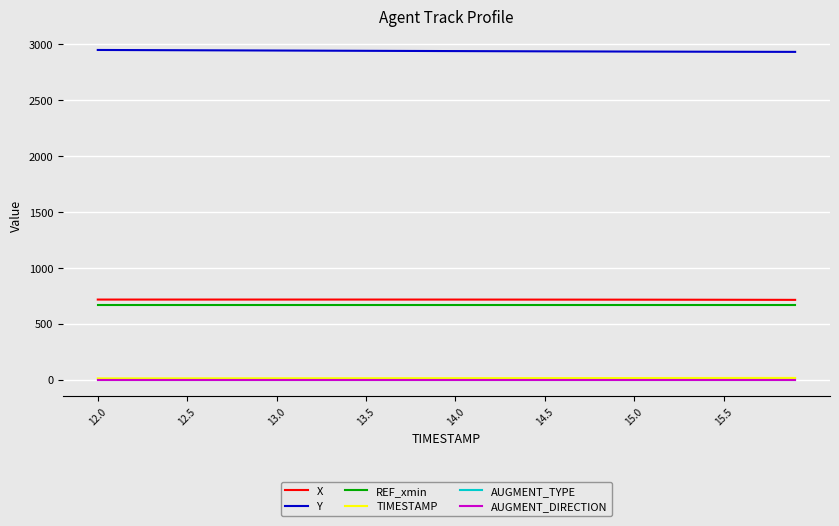

Reading left to right, what are all the values shown in this chart?

X: 717.2	717.2	717.2	717.2	717.2	717.3	717.3	717.3	717.3	717.3	717.3	717.3	717.3	717.3	717.3	717.3	717.3	717.2	717.2	717.2	717.2	717.1	717.1	717.0	716.9	716.8	716.7	716.6	716.5	716.4	716.3	716.2	716.0	715.8	715.7	715.5	715.2	715.0	714.8	714.5
Y: 2950.6	2950.1	2949.6	2949.1	2948.6	2948.1	2947.6	2947.1	2946.6	2946.1	2945.6	2945.1	2944.6	2944.1	2943.6	2943.1	2942.6	2942.1	2941.6	2941.1	2940.6	2940.2	2939.7	2939.2	2938.8	2938.3	2937.9	2937.5	2937.1	2936.7	2936.3	2936.0	2935.6	2935.3	2934.9	2934.6	2934.3	2934.1	2933.8	2933.5
REF_xmin: 664.3	664.3	664.3	664.3	664.3	664.3	664.3	664.3	664.3	664.3	664.3	664.3	664.3	664.3	664.3	664.3	664.3	664.3	664.3	664.3	664.3	664.3	664.3	664.3	664.3	664.3	664.3	664.3	664.3	664.3	664.3	664.3	664.3	664.3	664.3	664.3	664.3	664.3	664.3	664.3
TIMESTAMP: 12.0	12.1	12.2	12.3	12.4	12.5	12.6	12.7	12.8	12.9	13.0	13.1	13.2	13.3	13.4	13.5	13.6	13.7	13.8	13.9	14.0	14.1	14.2	14.3	14.4	14.5	14.6	14.7	14.8	14.9	15.0	15.1	15.2	15.3	15.4	15.5	15.6	15.7	15.8	15.9
AUGMENT_TYPE: 0.0	0.0	0.0	0.0	0.0	0.0	0.0	0.0	0.0	0.0	0.0	0.0	0.0	0.0	0.0	0.0	0.0	0.0	0.0	0.0	0.0	0.0	0.0	0.0	0.0	0.0	0.0	0.0	0.0	0.0	0.0	0.0	0.0	0.0	0.0	0.0	0.0	0.0	0.0	0.0
AUGMENT_DIRECTION: 0.0	0.0	0.0	0.0	0.0	0.0	0.0	0.0	0.0	0.0	0.0	0.0	0.0	0.0	0.0	0.0	0.0	0.0	0.0	0.0	0.0	0.0	0.0	0.0	0.0	0.0	0.0	0.0	0.0	0.0	0.0	0.0	0.0	0.0	0.0	0.0	0.0	0.0	0.0	0.0